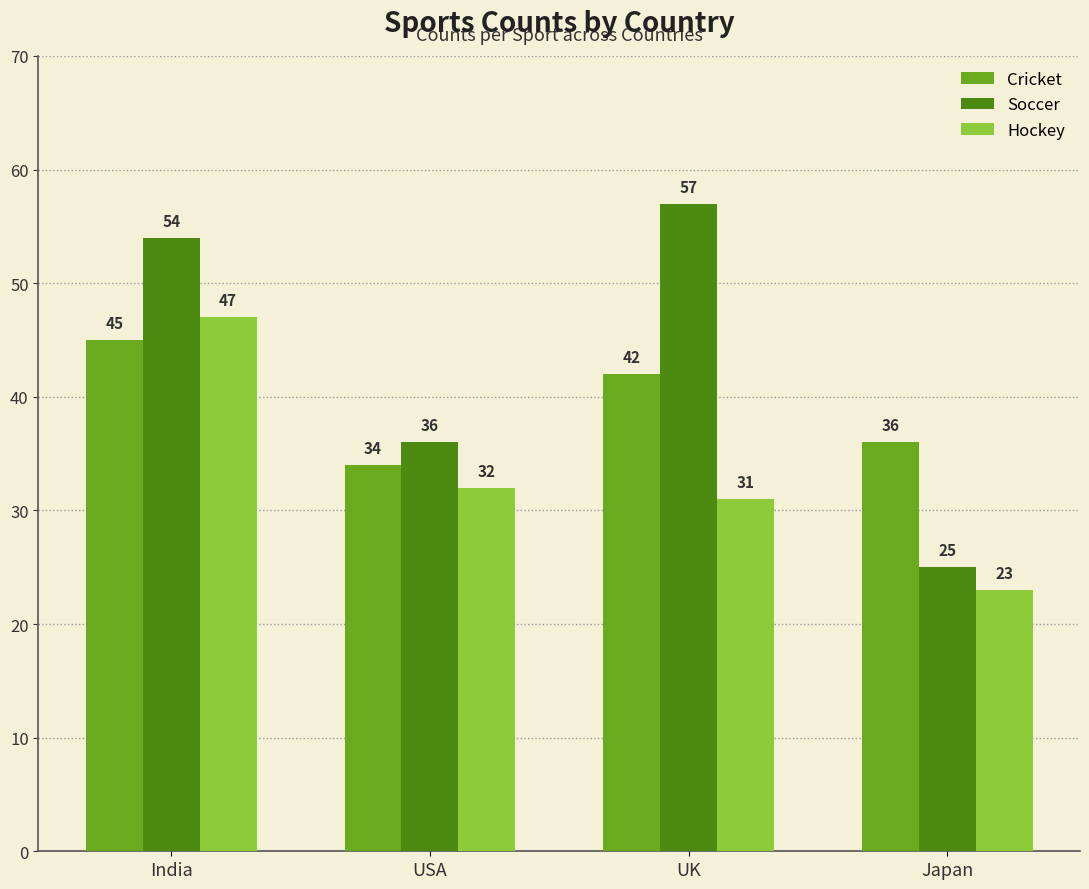

How many bars are there in each group?

3